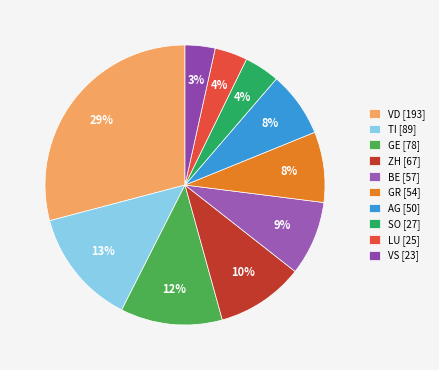

Rank the categories by value from lowest to highest.

VS, LU, SO, AG, GR, BE, ZH, GE, TI, VD